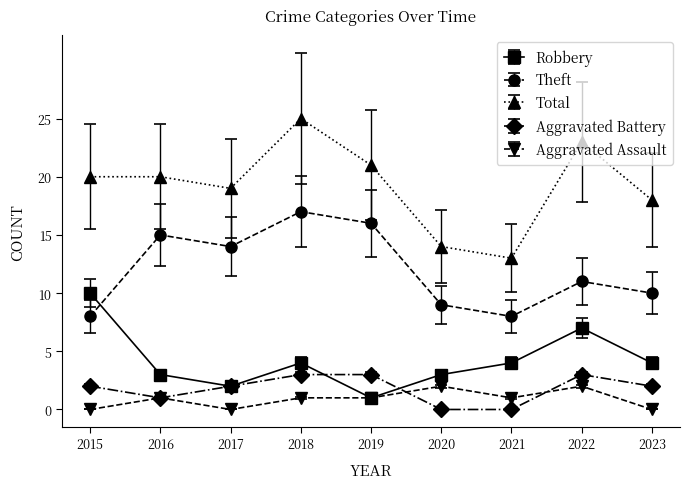

Count the Aggravated Battery values in the range 1 to 3.

7